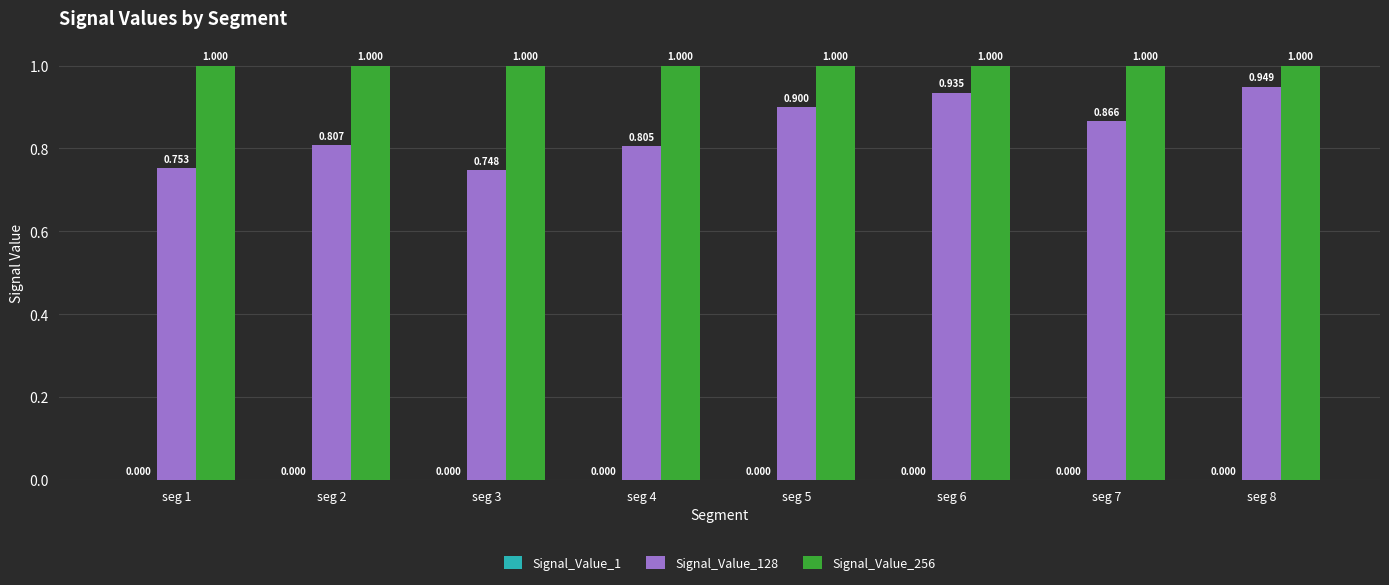

At how many categories does at least one series exceed 0?

8